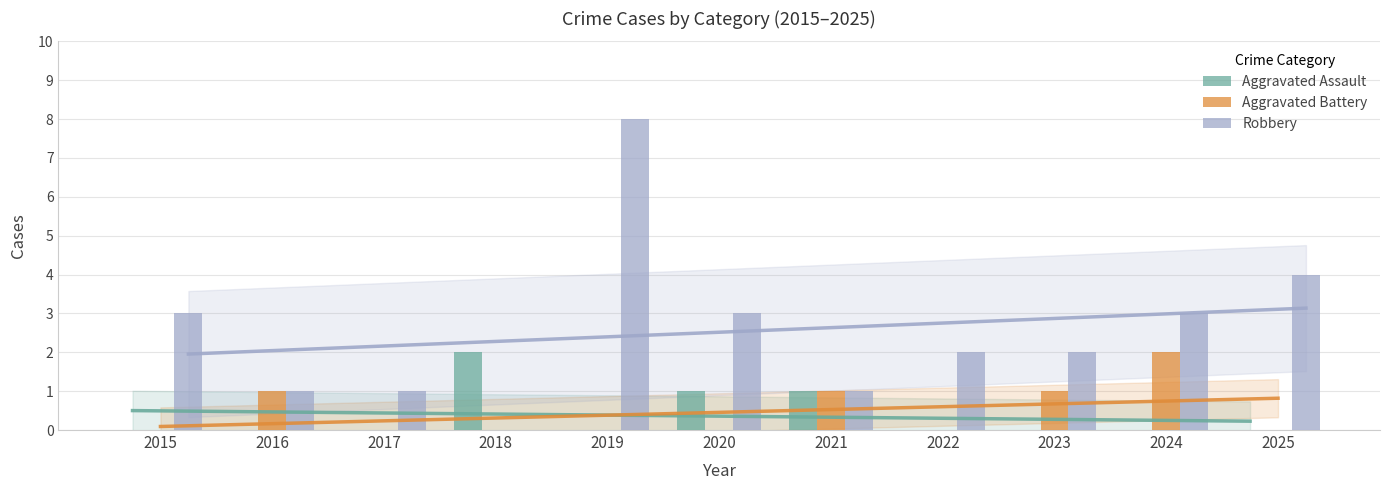

At 2025, list the series in order from smallest to largest.

Aggravated Assault, Aggravated Battery, Robbery